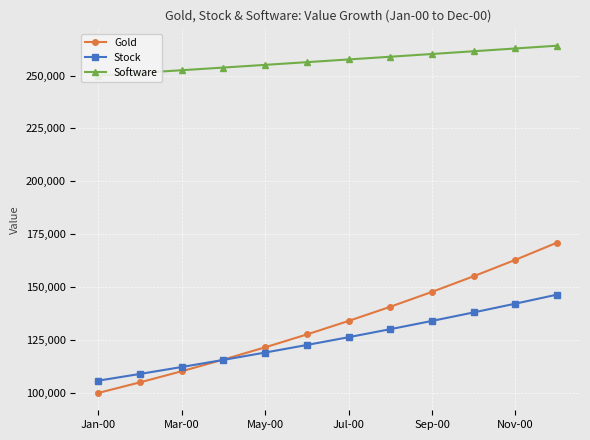

True or false: Stock has a value of 67262.2 at May-00.

False